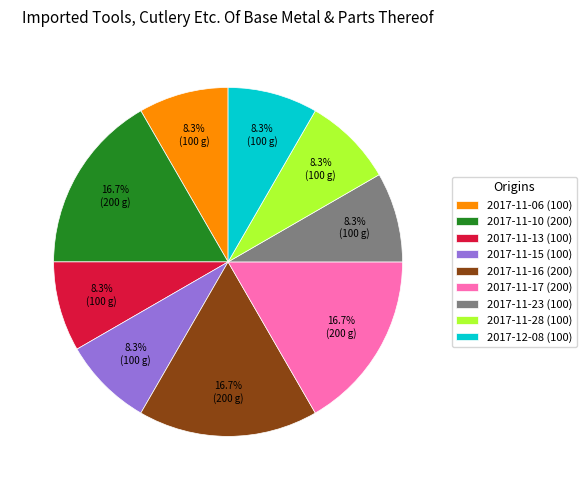

Does 2017-11-13 (100) account for over 50% of the chart?

No